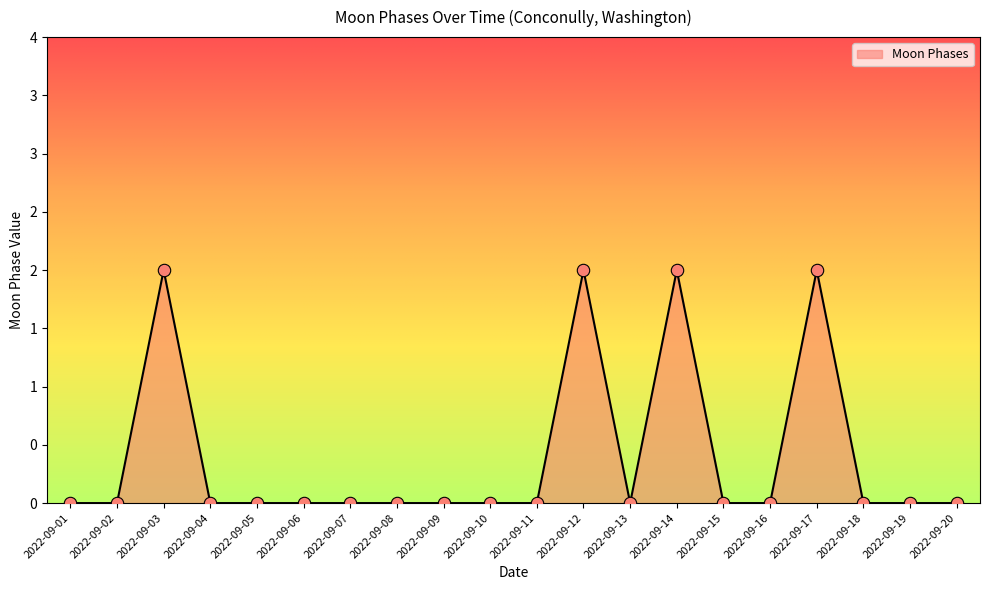

Between 2022-09-02 and 2022-09-20, which is larger?

2022-09-02